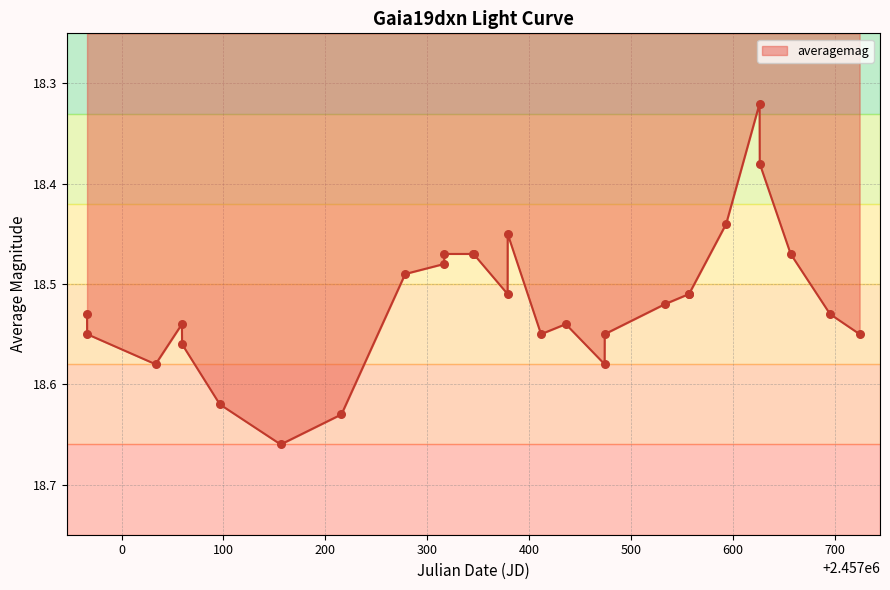

What is the difference between the maximum and minimum values?

0.3